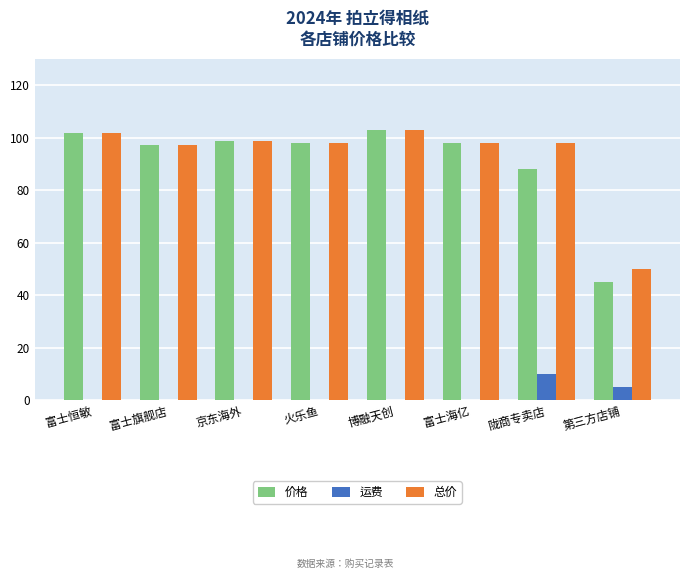

What is the total value across all series at 富士旗舰店?

194.0